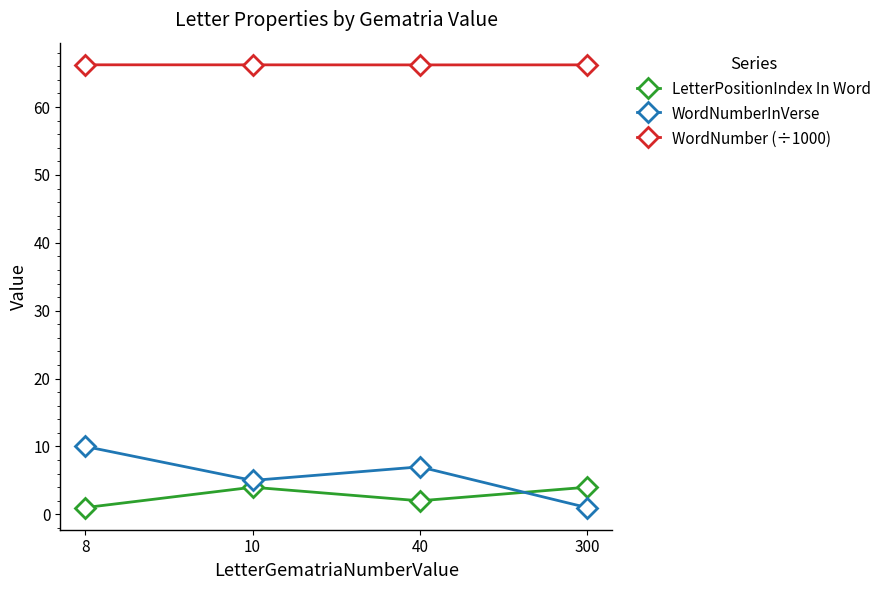

Is the value of WordNumberInVerse at 10 greater than the value of LetterPositionIndex In Word at 300?

Yes